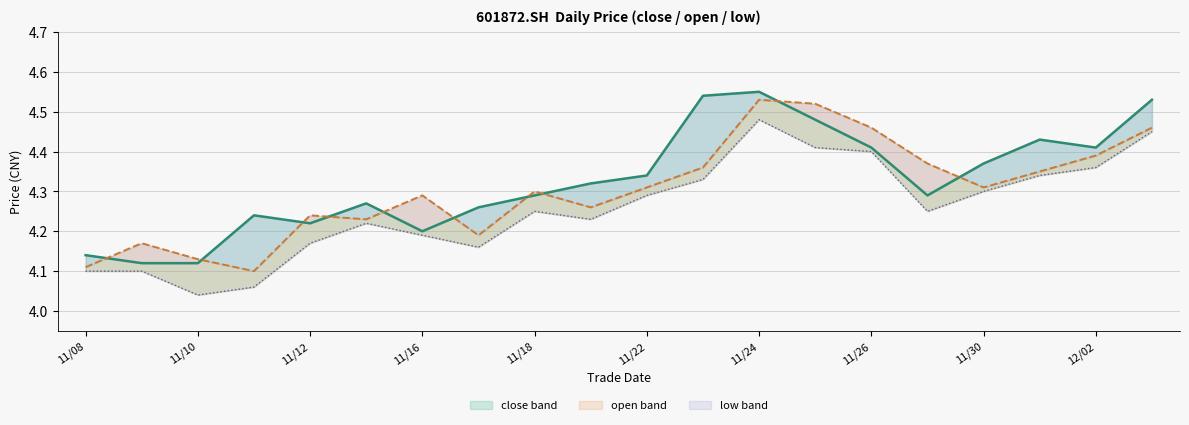

What is the approximate value of low (line) at 17?

4.3